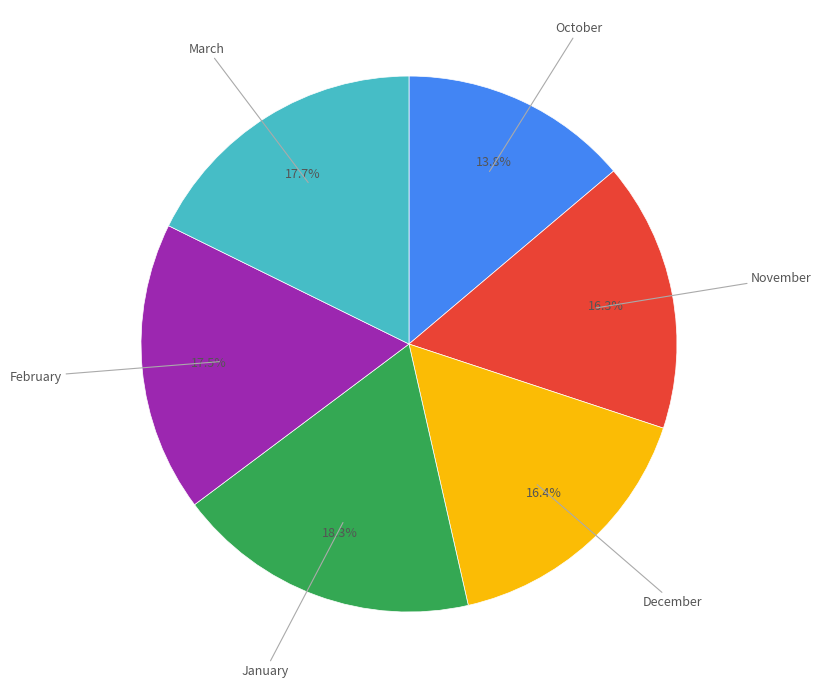

Is October the majority of the pie?

No